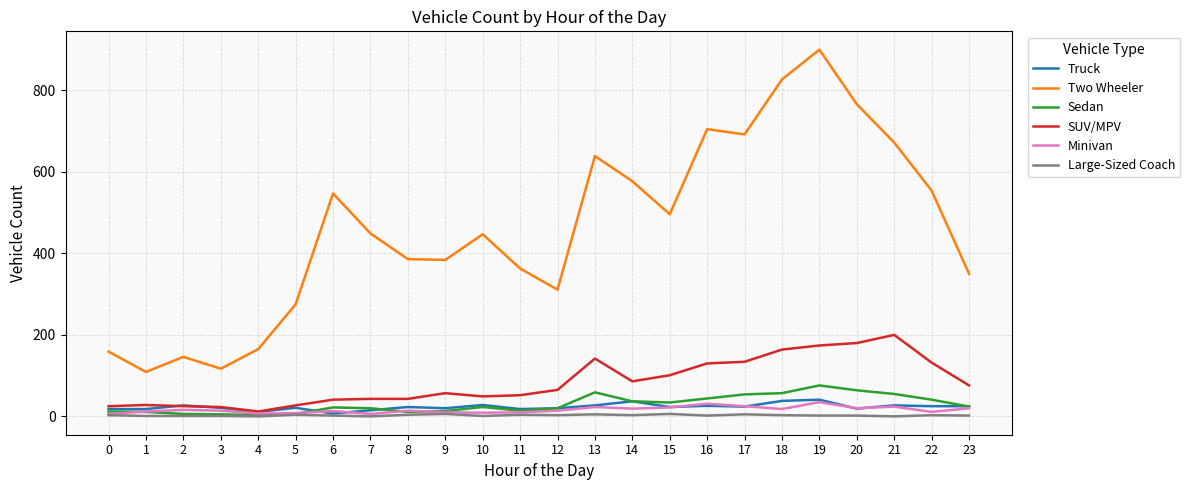

Which series changed the most between 15 and 16?

Two Wheeler